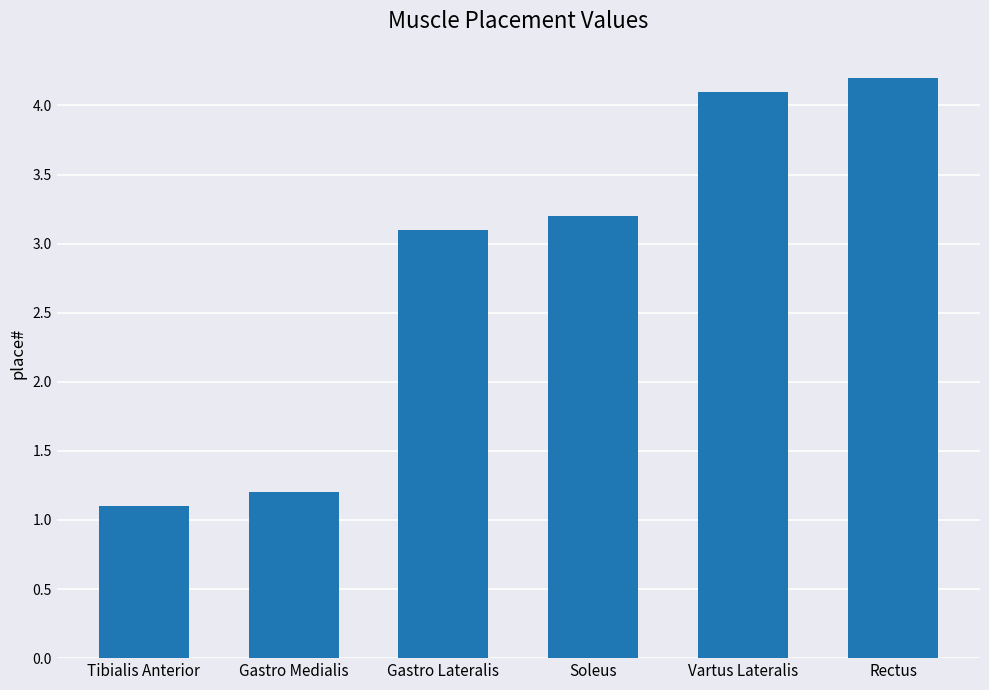

At which label is the value closest to 2?

Gastro Medialis